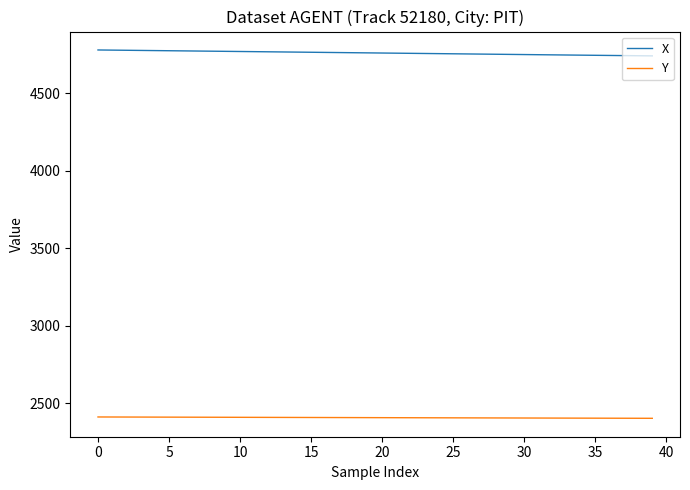

Which series has the largest total across all categories?

X